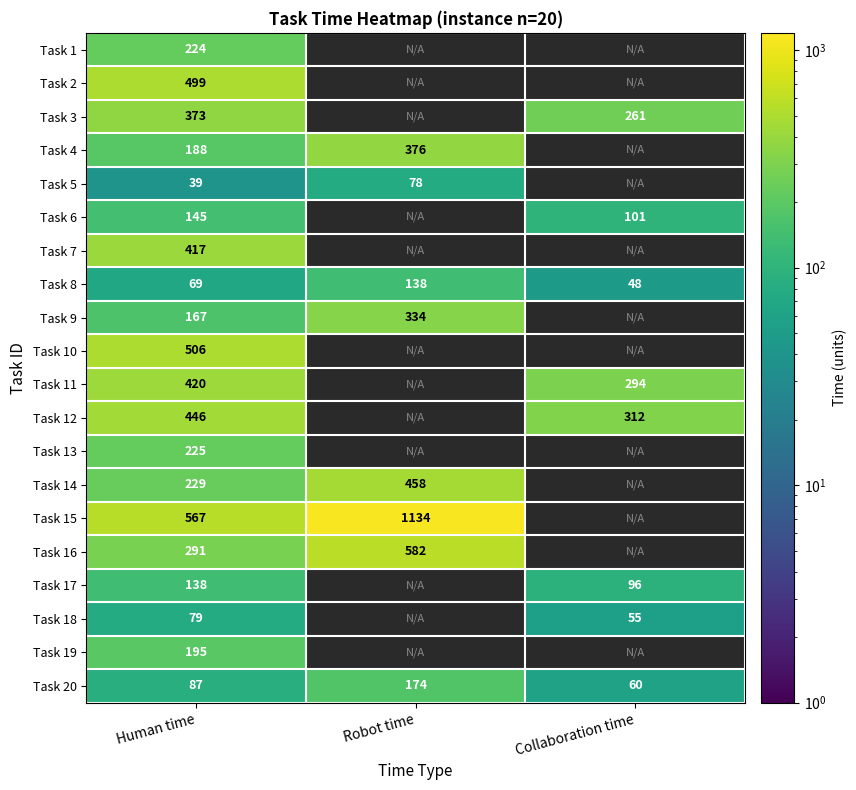

What is the total value across all series at Human time?

5304